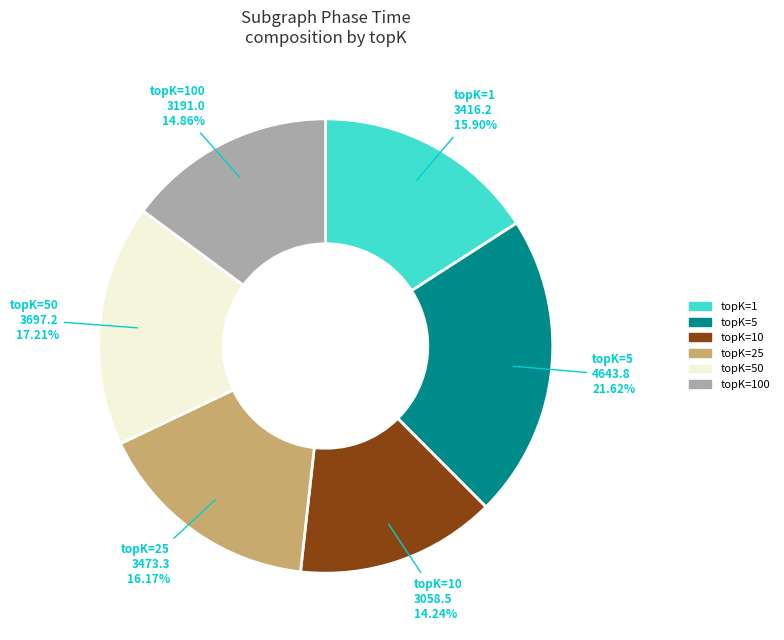

Is the sum of topK=100 and topK=1 greater than half?

No